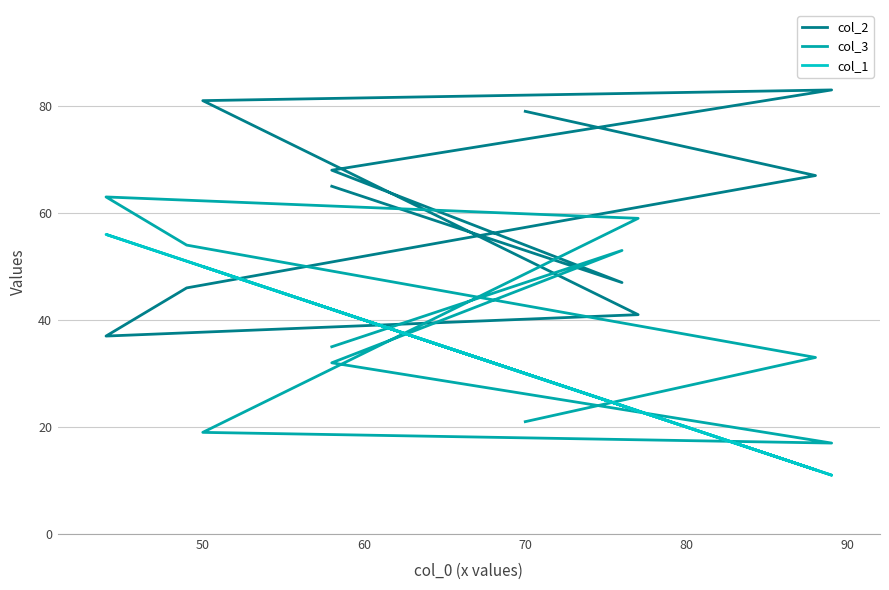

True or false: col_1 has a value of 97 at 70.

False